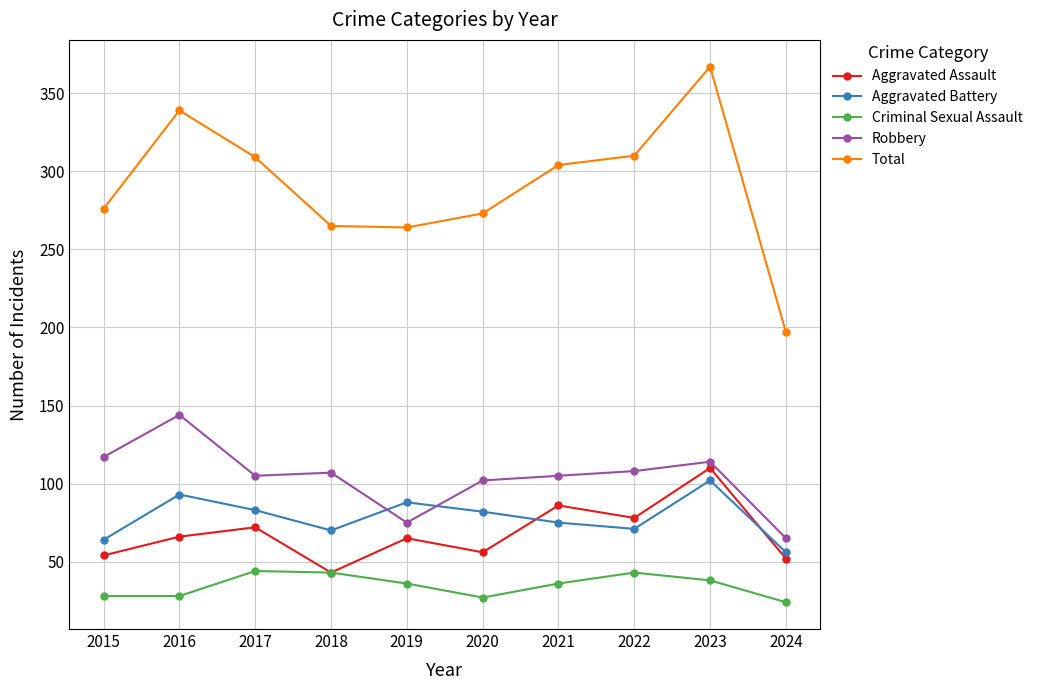

What is the minimum value for Criminal Sexual Assault?

24